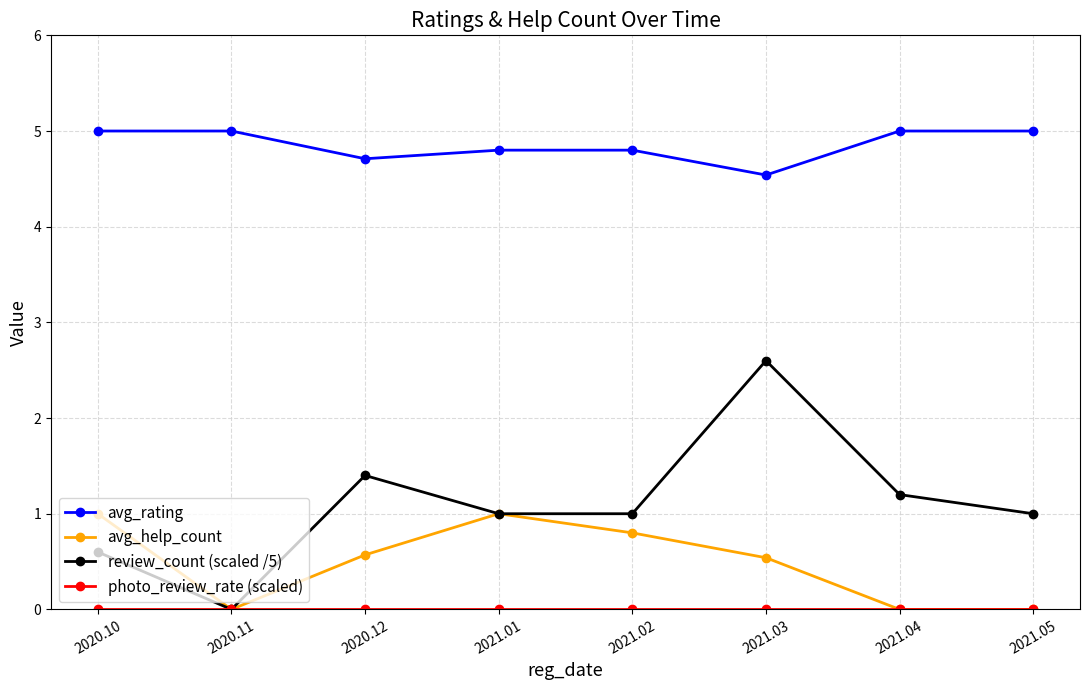

At which category does review_count (scaled /5) reach its first local peak?

2020.12